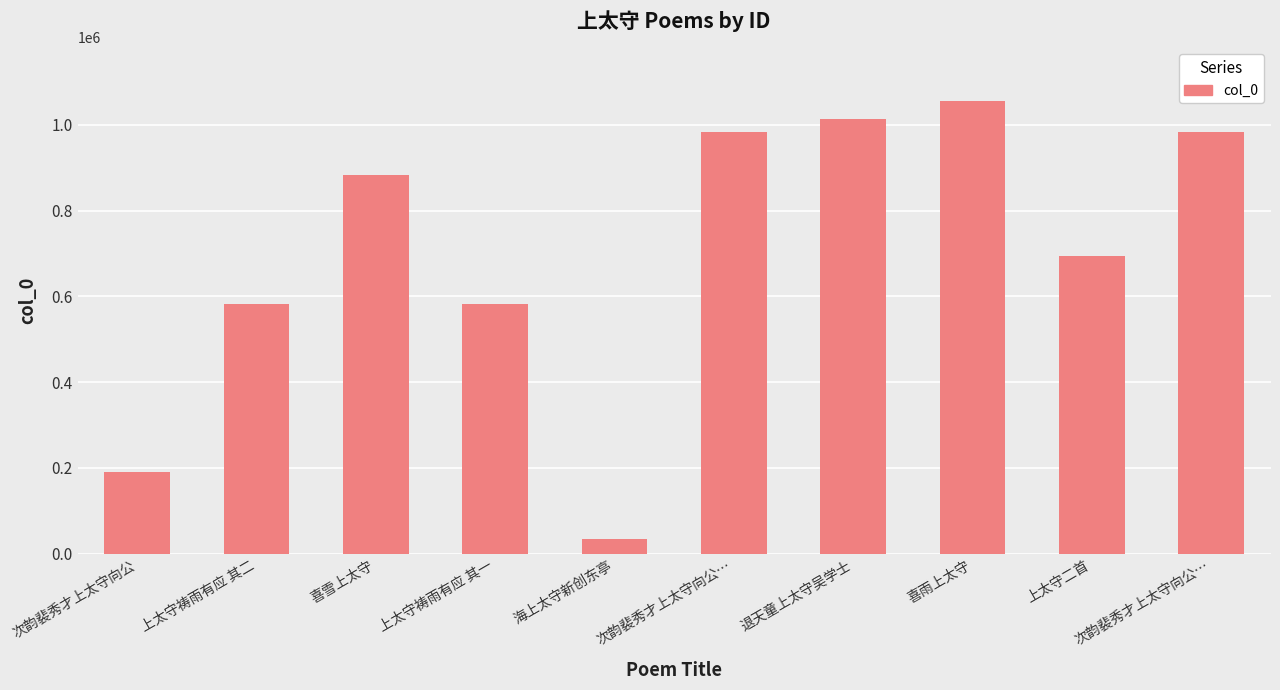

List the labels in order of value, smallest first.

海上太守新创东亭, 次韵裴秀才上太守向公, 上太守祷雨有应 其一, 上太守祷雨有应 其二, 上太守二首, 喜雪上太守, 次韵裴秀才上太守向公…, 次韵裴秀才上太守向公…, 退天童上太守吴学士, 喜雨上太守